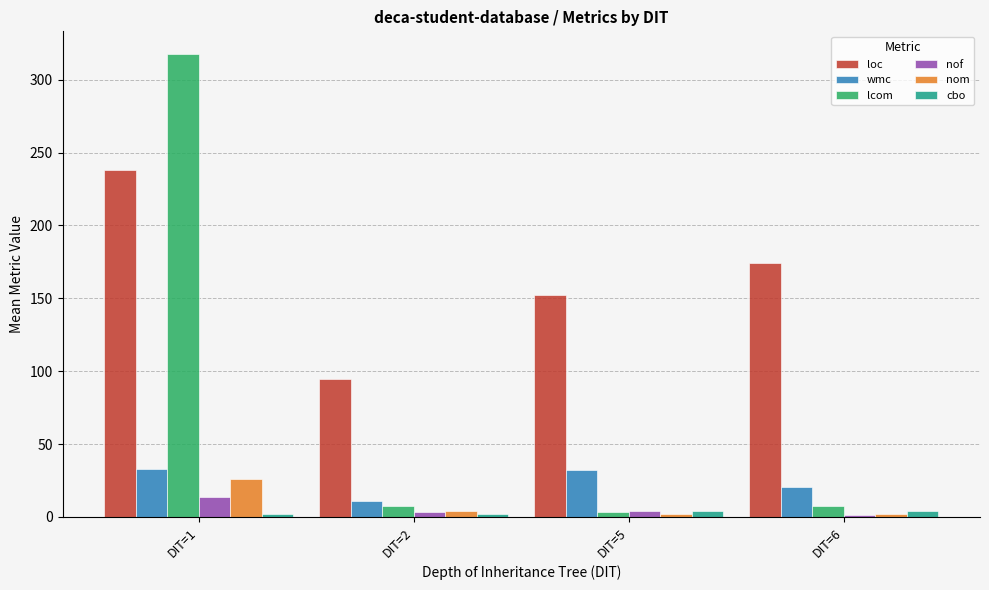

How many bars are there in each group?

6